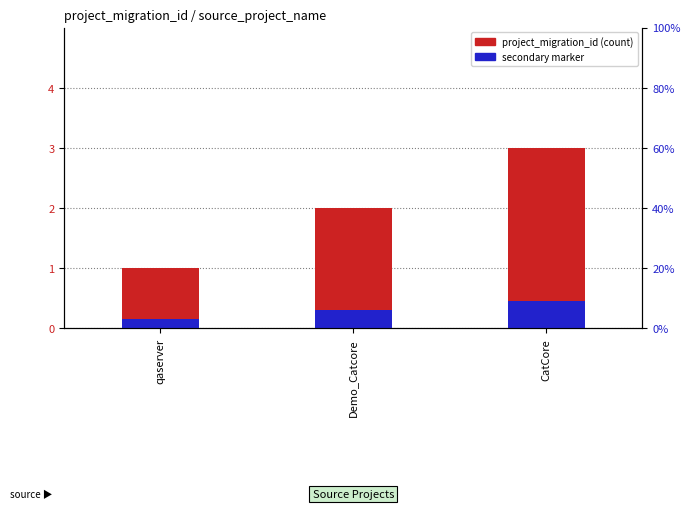

Count the number of data series in this chart.

2